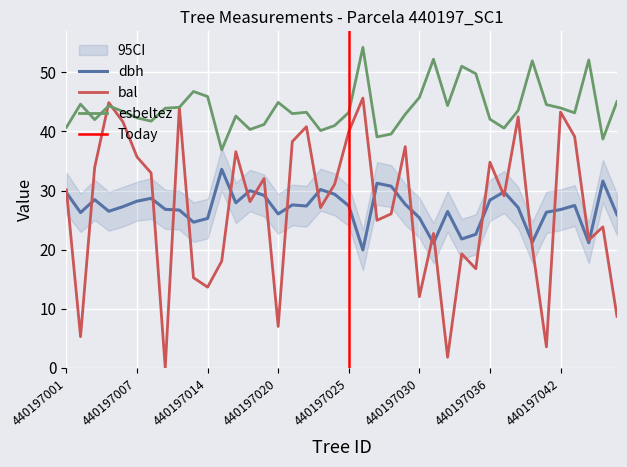

At which category is the sum across all series the highest?

440197026